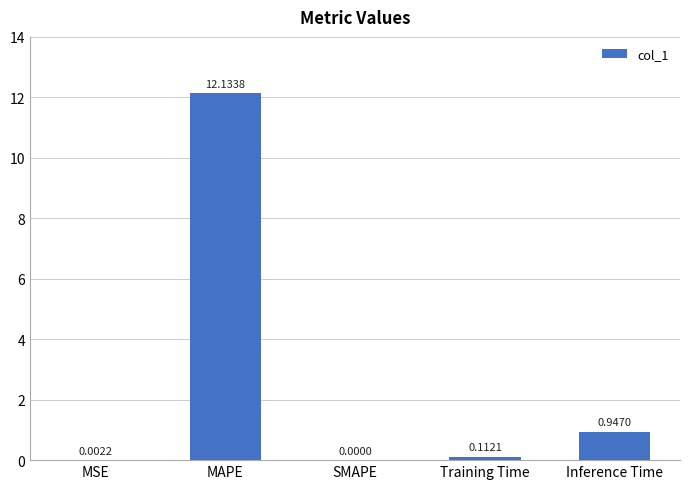

What is the sum of all values?

13.2